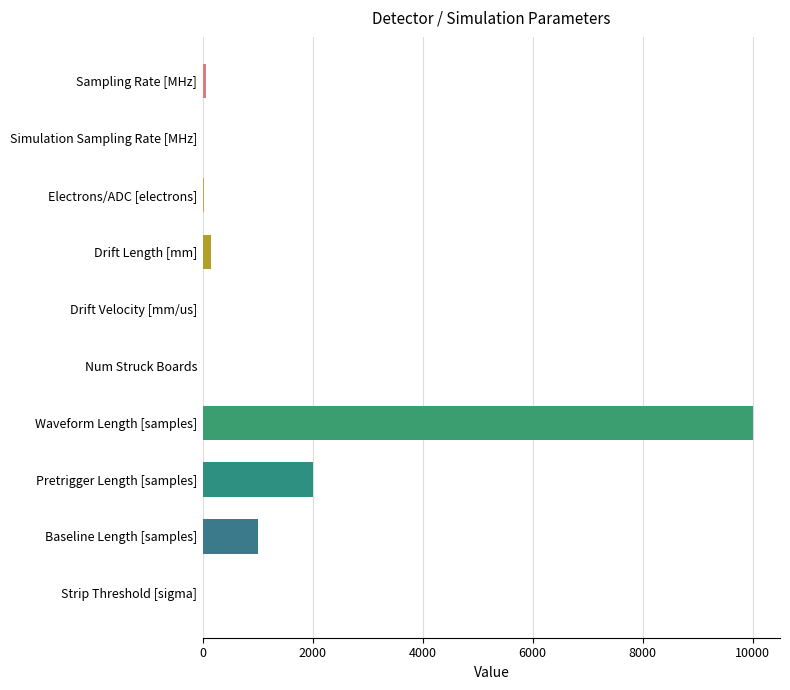

What is the sum of all values?

13232.0